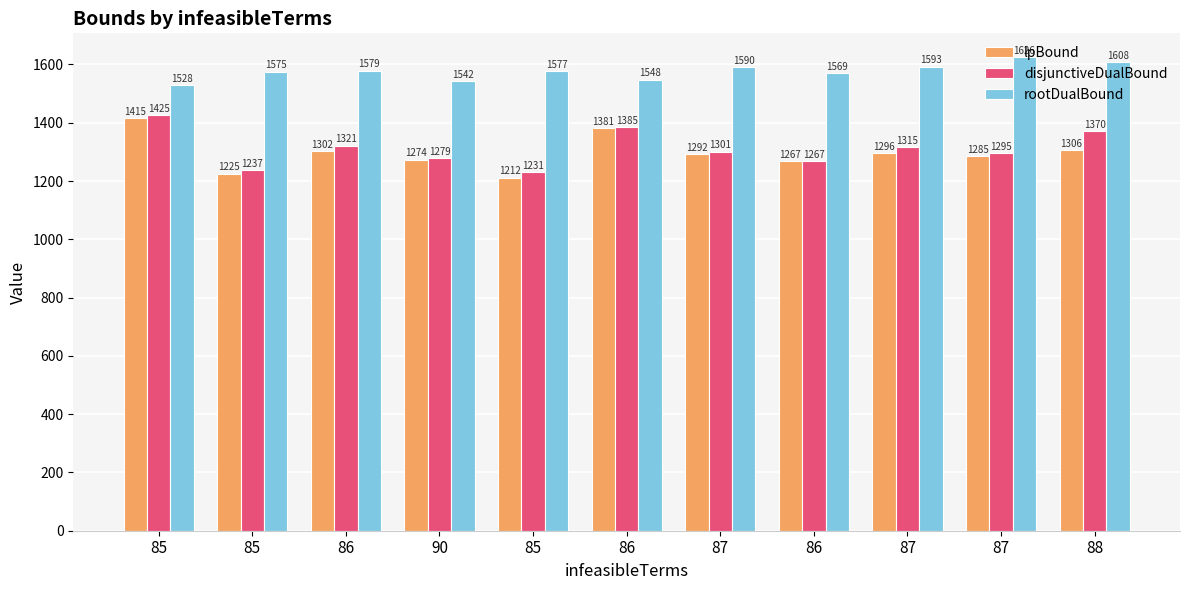

How many distinct data groups are displayed?

3